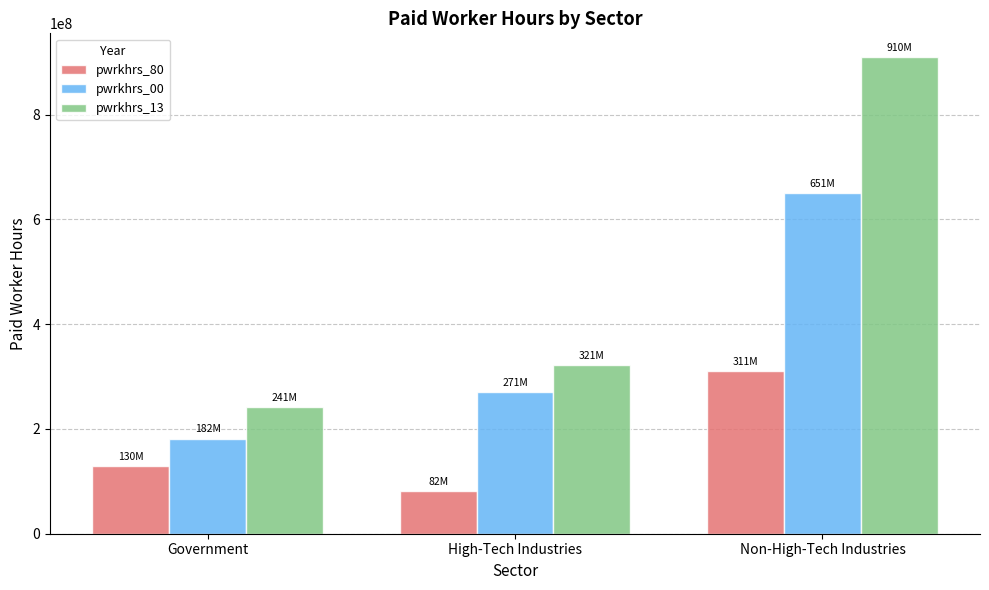

Is it true that pwrkhrs_00 equals 1033654213 at Non-High-Tech Industries?

False